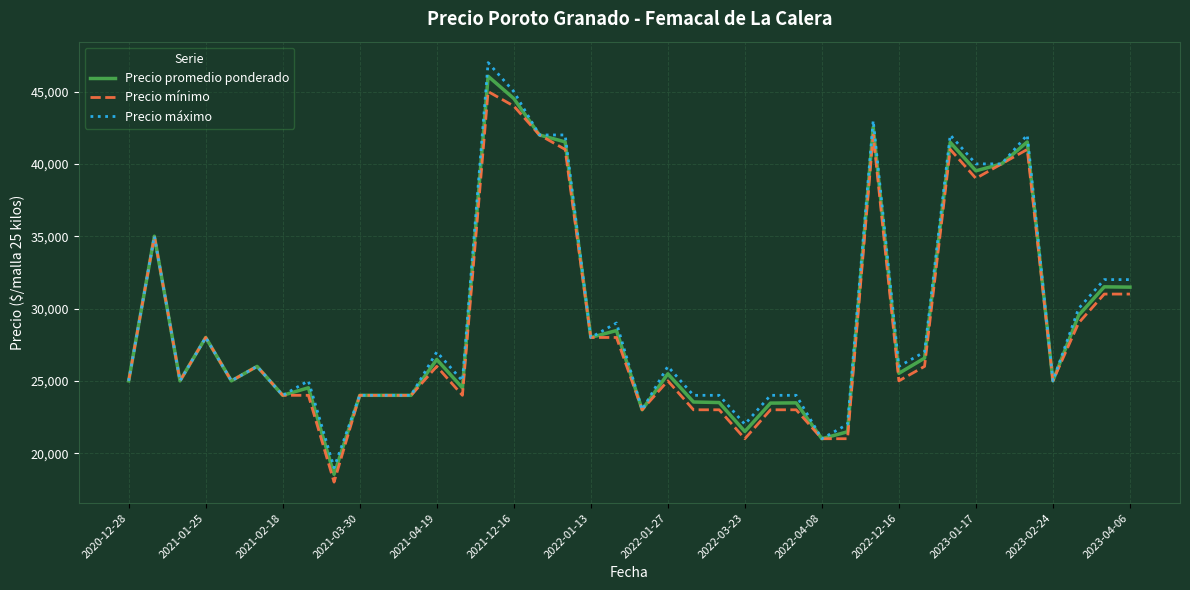

What is the highest value of the Precio promedio ponderado series?

46059